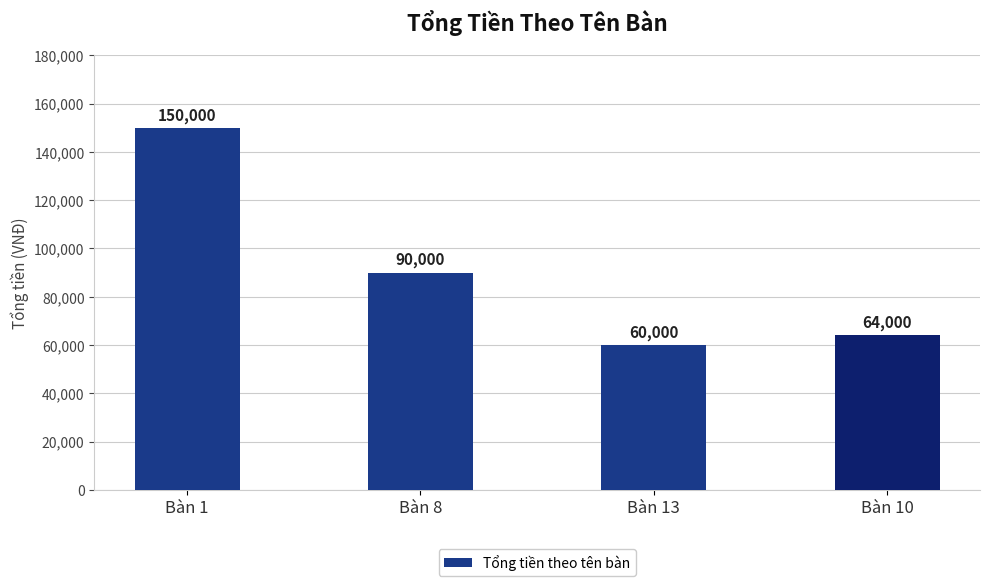

What is the sum of all values?

364000